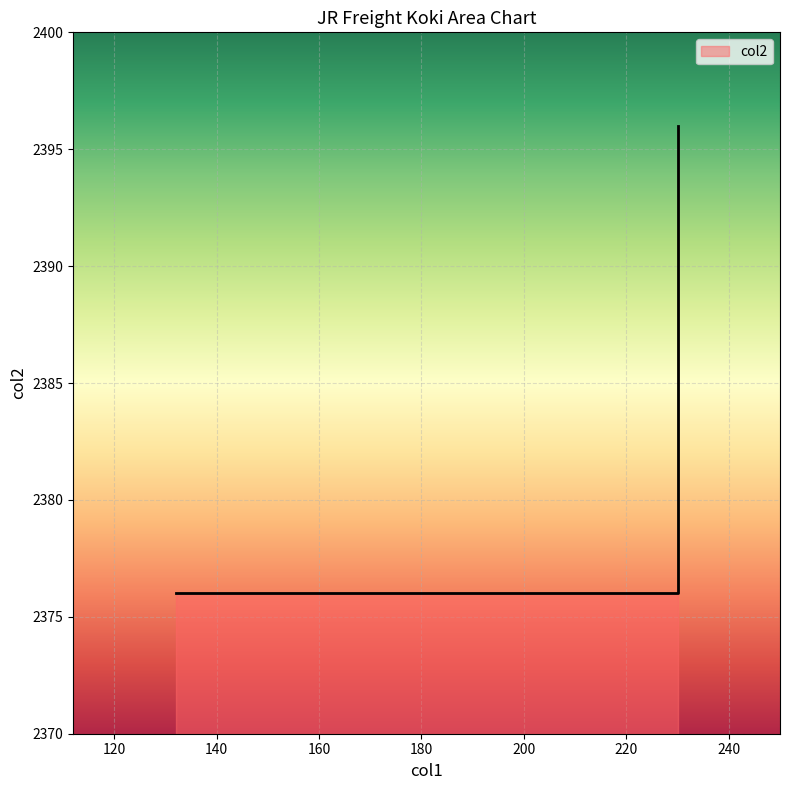

Which label corresponds to the largest value in the chart?

230